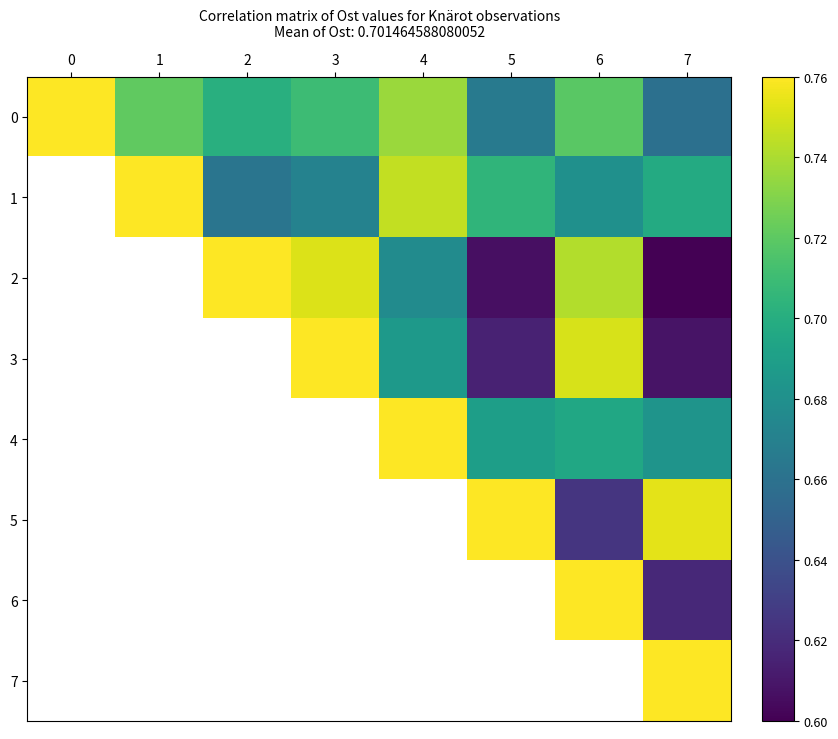

What is the greatest value displayed?

0.8